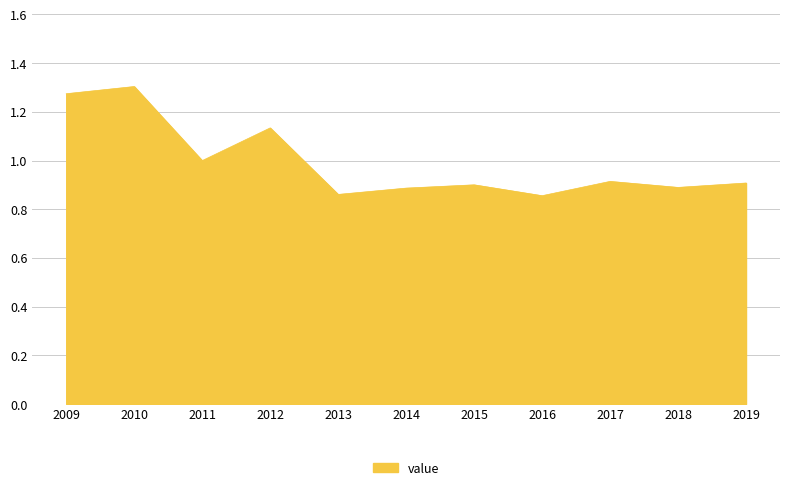

What is the difference between the maximum and second lowest values?

0.4